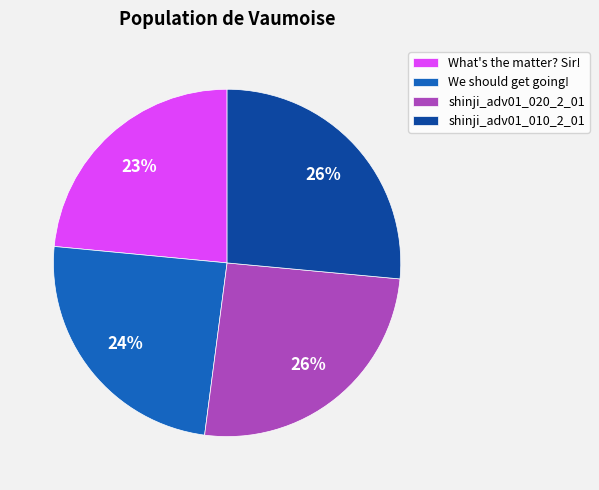

To the nearest percent, what portion does shinji_adv01_010_2_01 represent?

26%